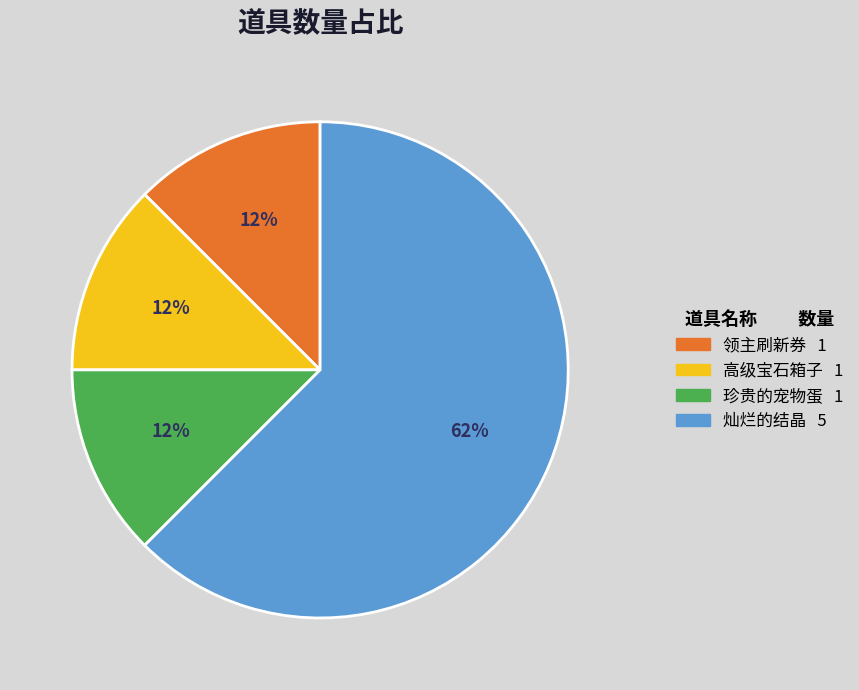

What is the largest slice in the pie chart?

灿烂的结晶